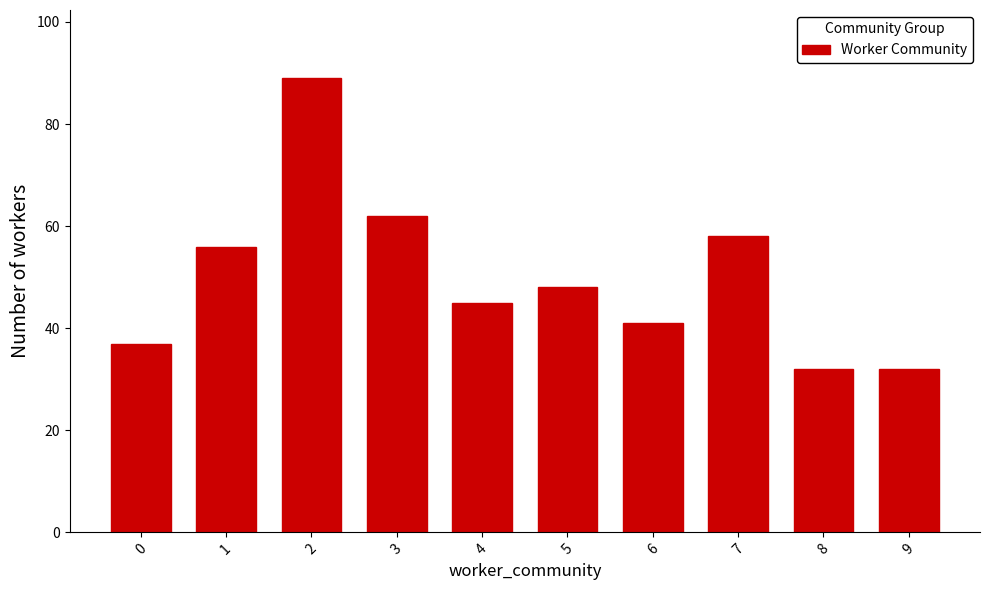

What is the sum of the values at 0 and 9?

69